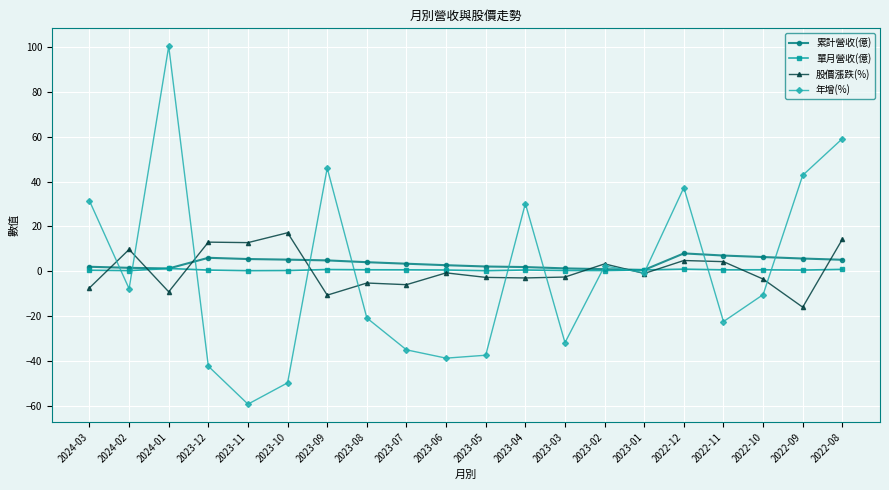

Does the chart display data point markers on the line(s)?

Yes